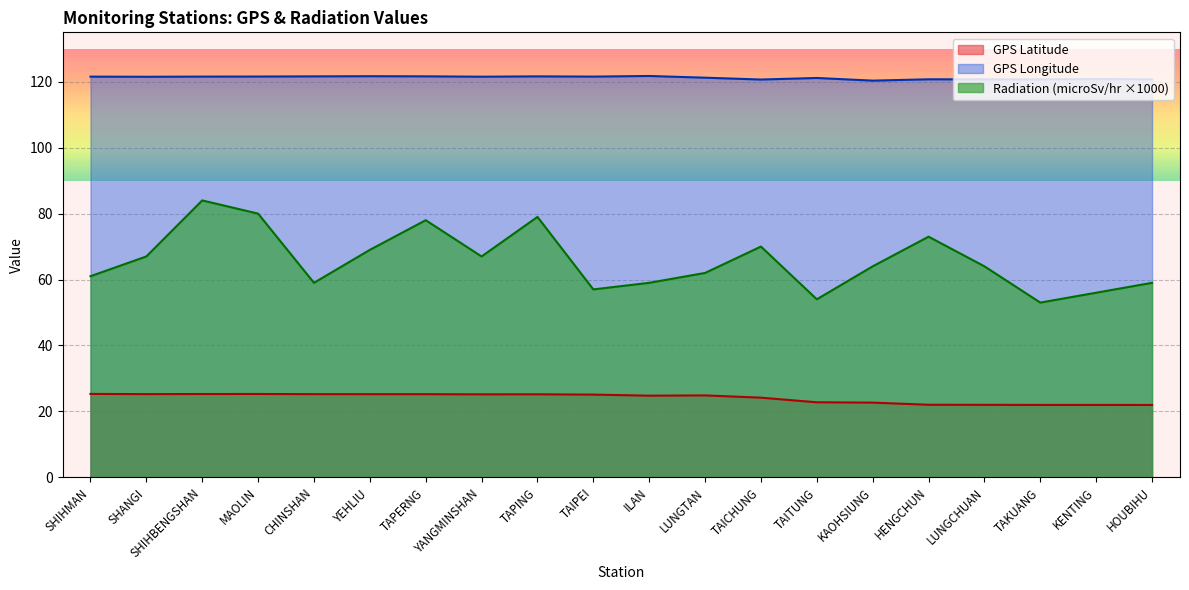

Is the value of GPS Longitude at SHIHBENGSHAN greater than the value of GPS Latitude at KENTING?

Yes